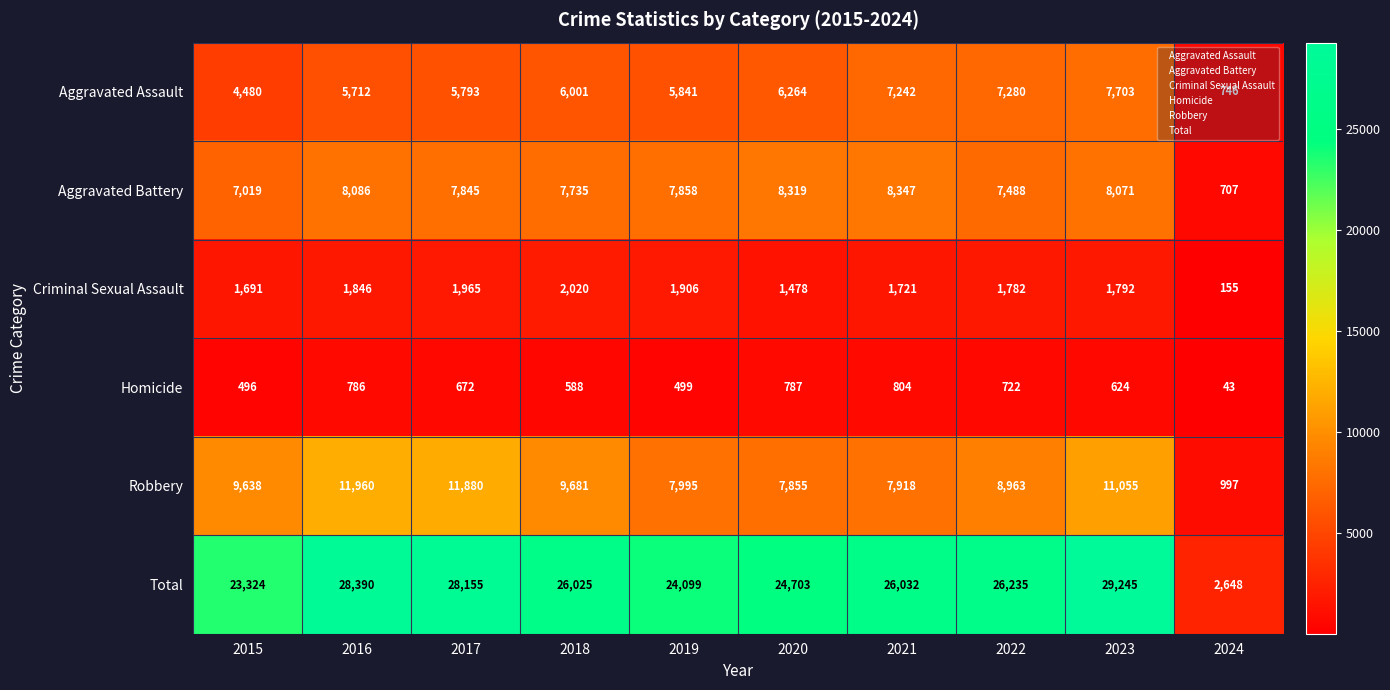

What is the spread (max minus min) of values at 2017?

27483